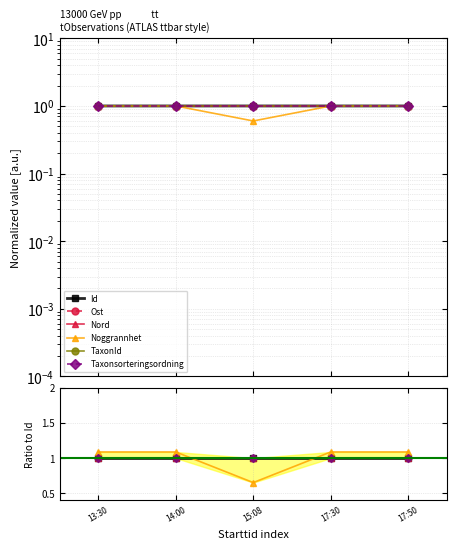

How many data points in Noggrannhet are less than 1?

1